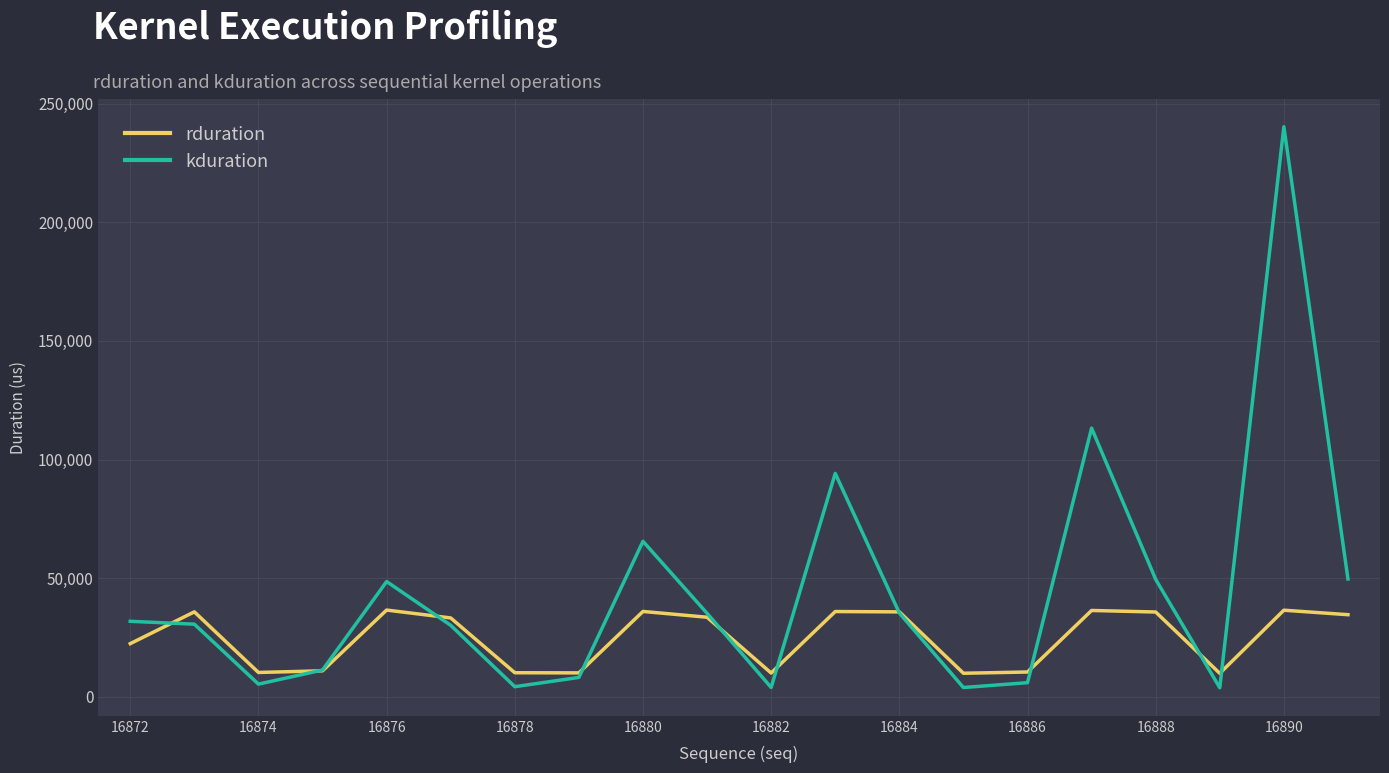

How many intersections are there between kduration and rduration?

10